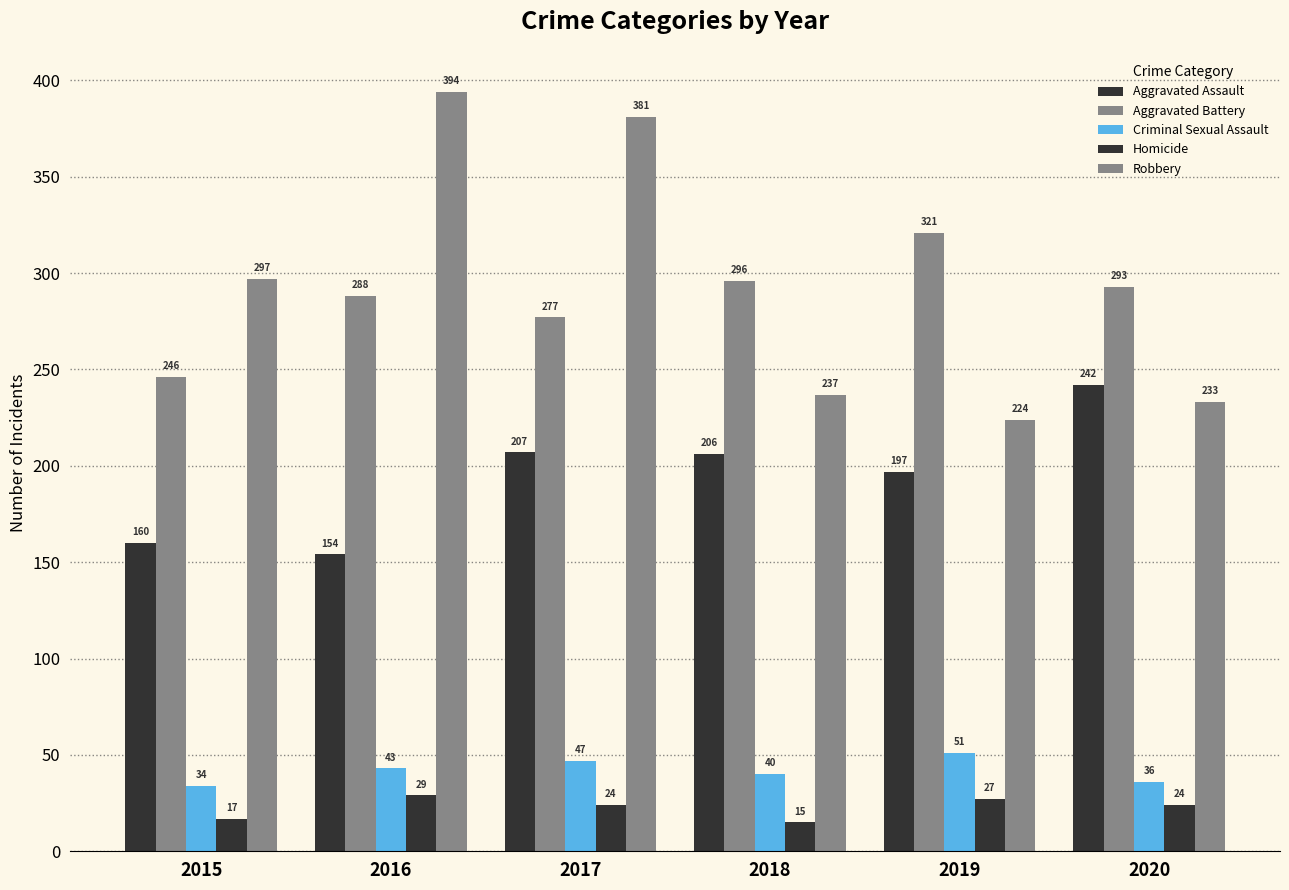

Reading right to left, extract all data points from this chart.

Aggravated Assault: 242	197	206	207	154	160
Aggravated Battery: 293	321	296	277	288	246
Criminal Sexual Assault: 36	51	40	47	43	34
Homicide: 24	27	15	24	29	17
Robbery: 233	224	237	381	394	297